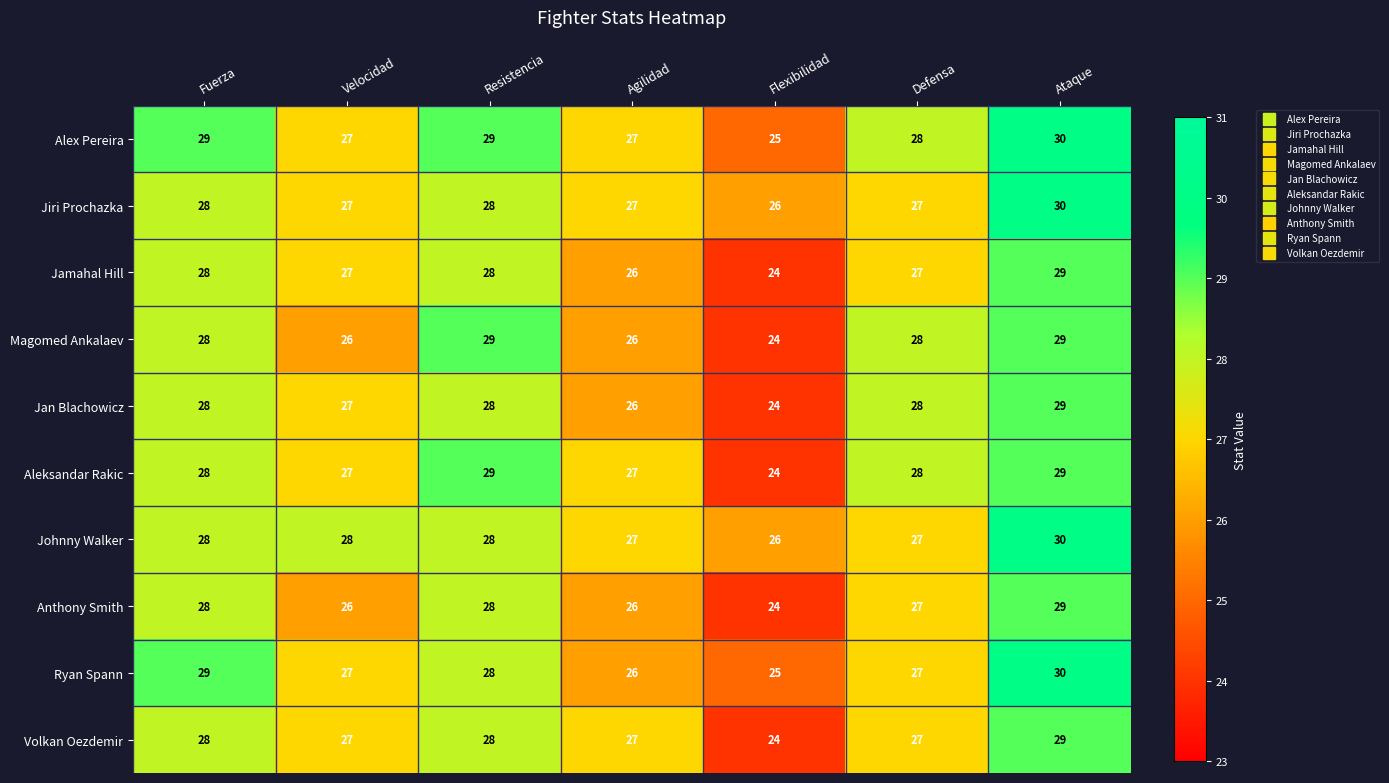

What is the approximate value of Aleksandar Rakic at Velocidad?

27